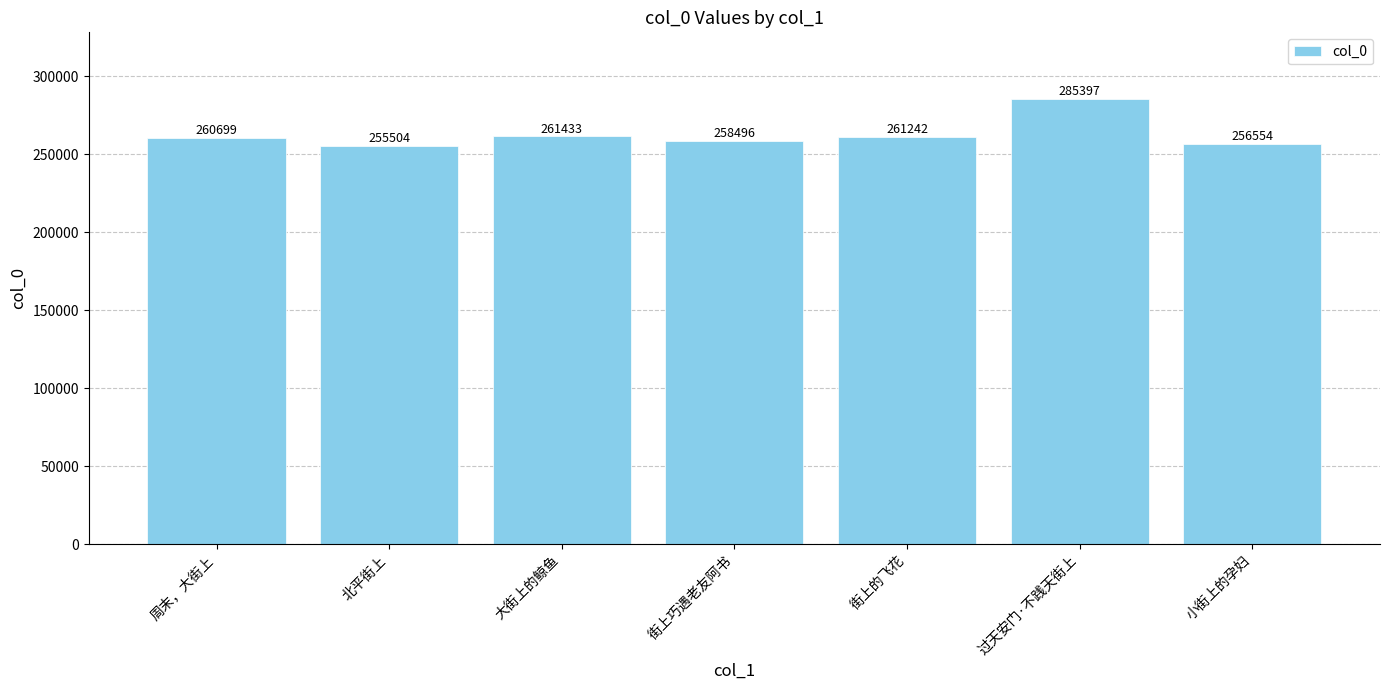

Between 北平街上 and 过天安门·不践天街上, which is larger?

过天安门·不践天街上